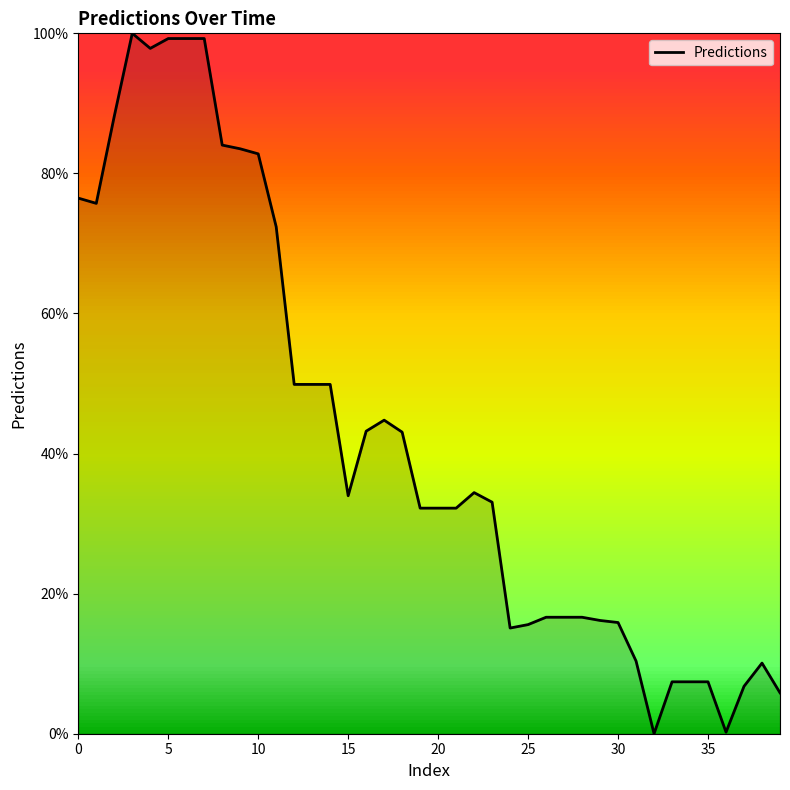

What is the maximum value shown in the chart?

100.0